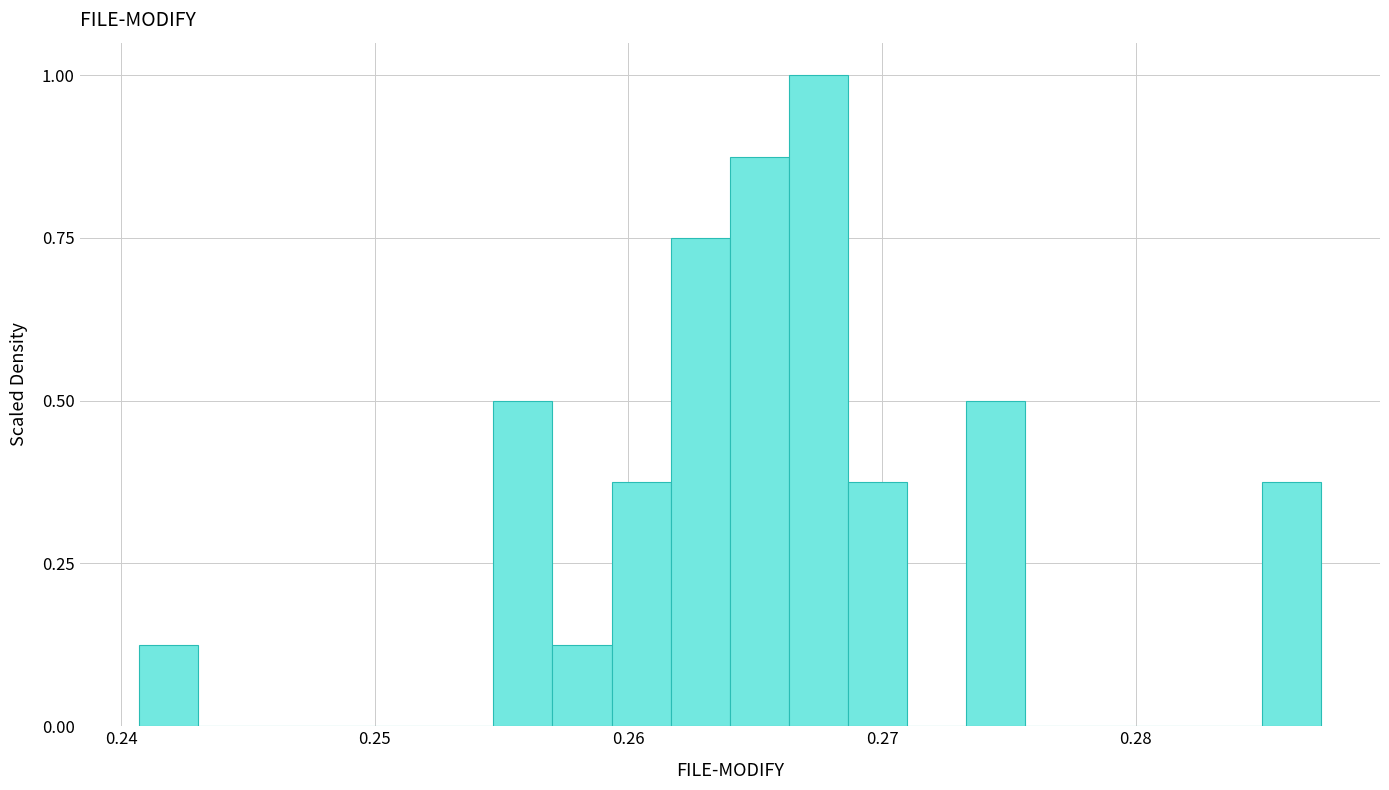

Around what value on the x-axis is the tallest bar? Give the approximate position of its centre, as read against the axis.

0.267